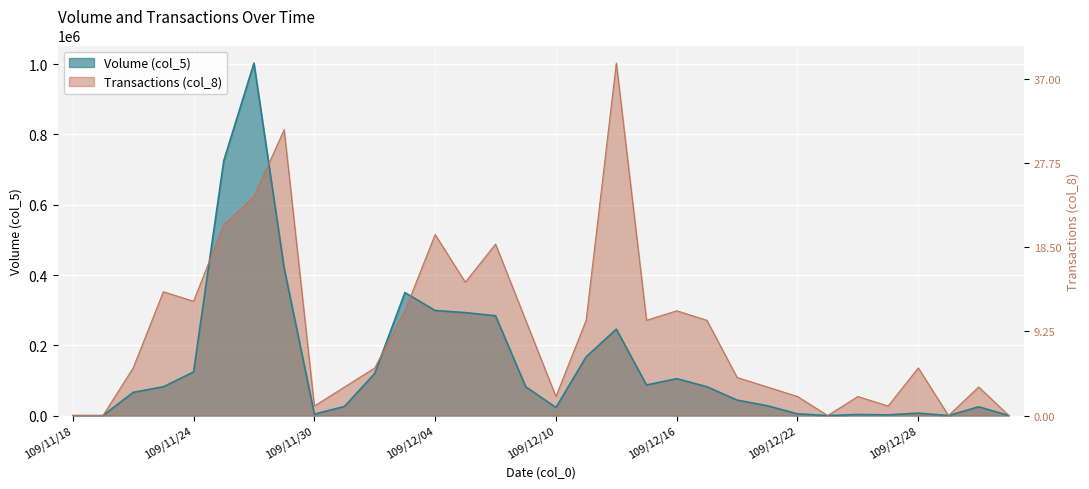

Between which two adjacent categories do Volume (col_5) and Transactions (col_8) first intersect?

109/11/24 and 109/11/25